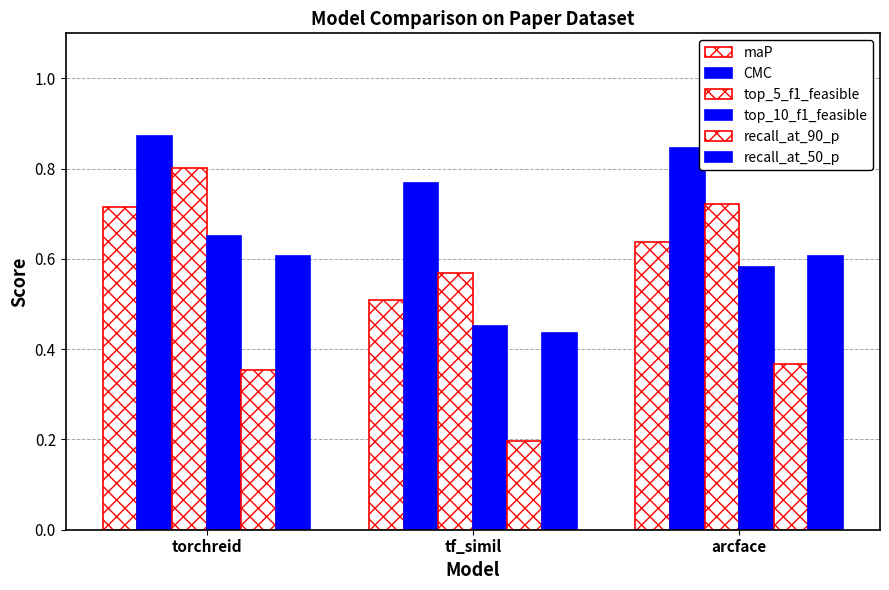

Are the bars grouped side by side (vs. stacked)?

Yes